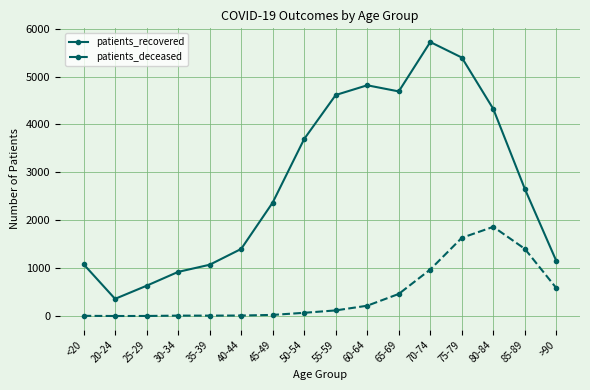

What is the difference between the second highest and minimum values in the patients_deceased series?

1632